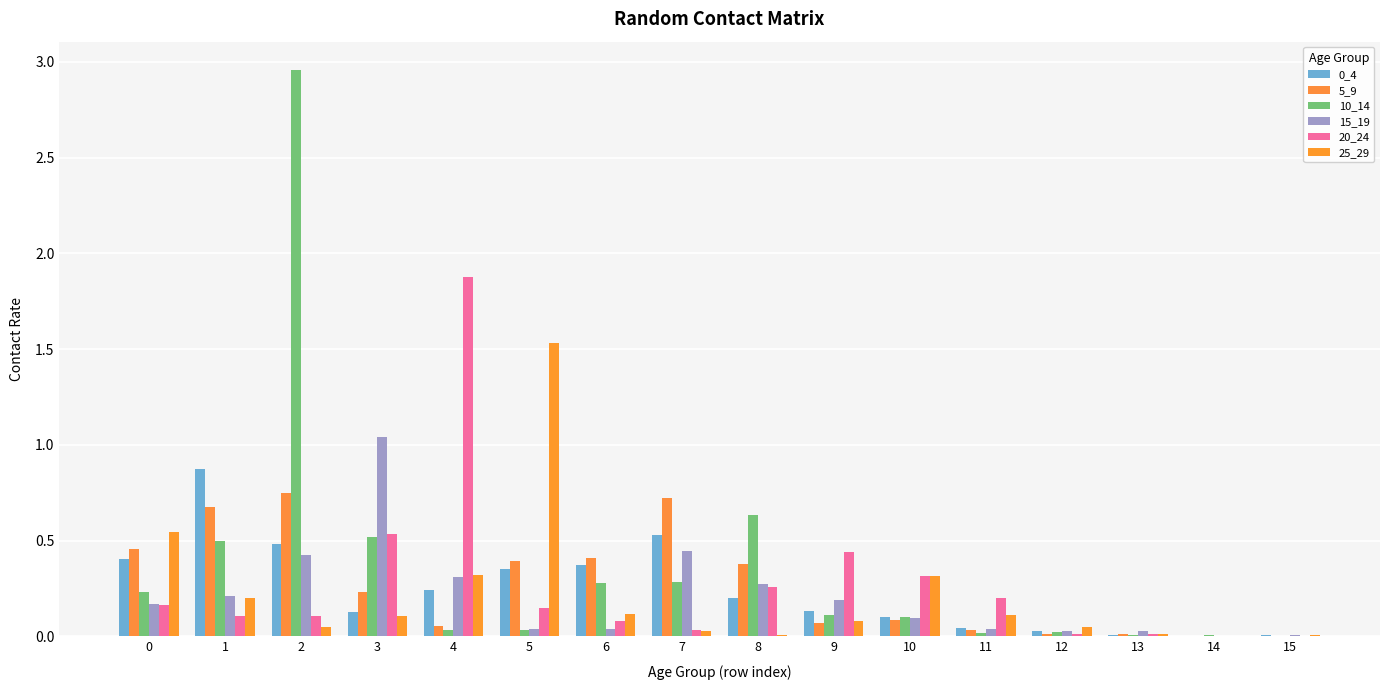

Where is 15_19 nearest to the value 0?

14